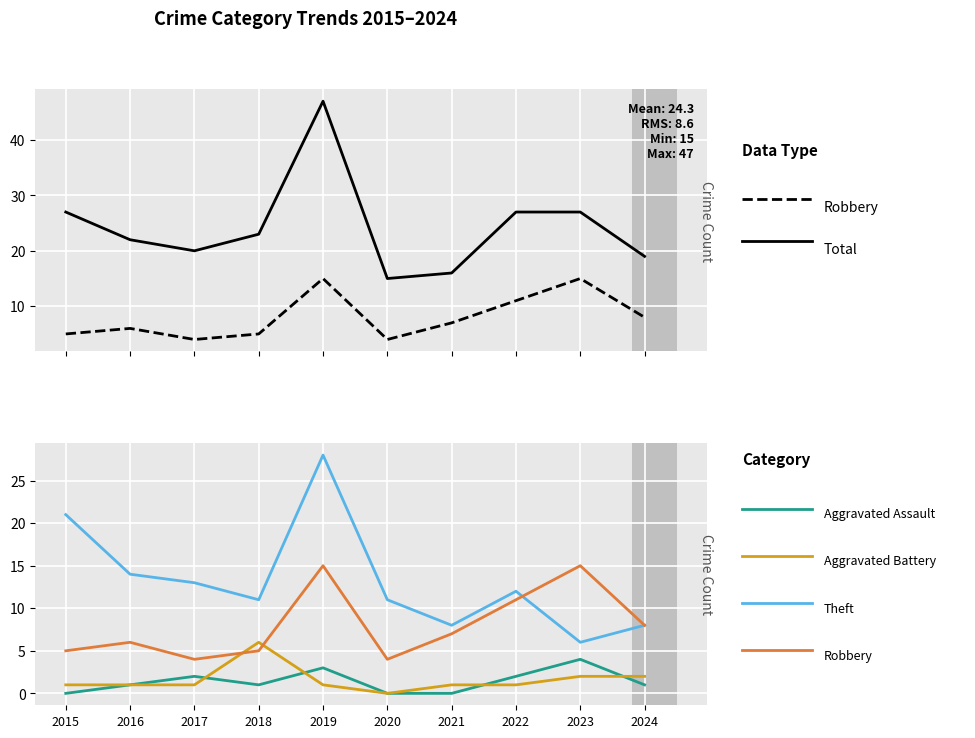

In Total, how many points are lower than both neighbors (excluding endpoints)?

2